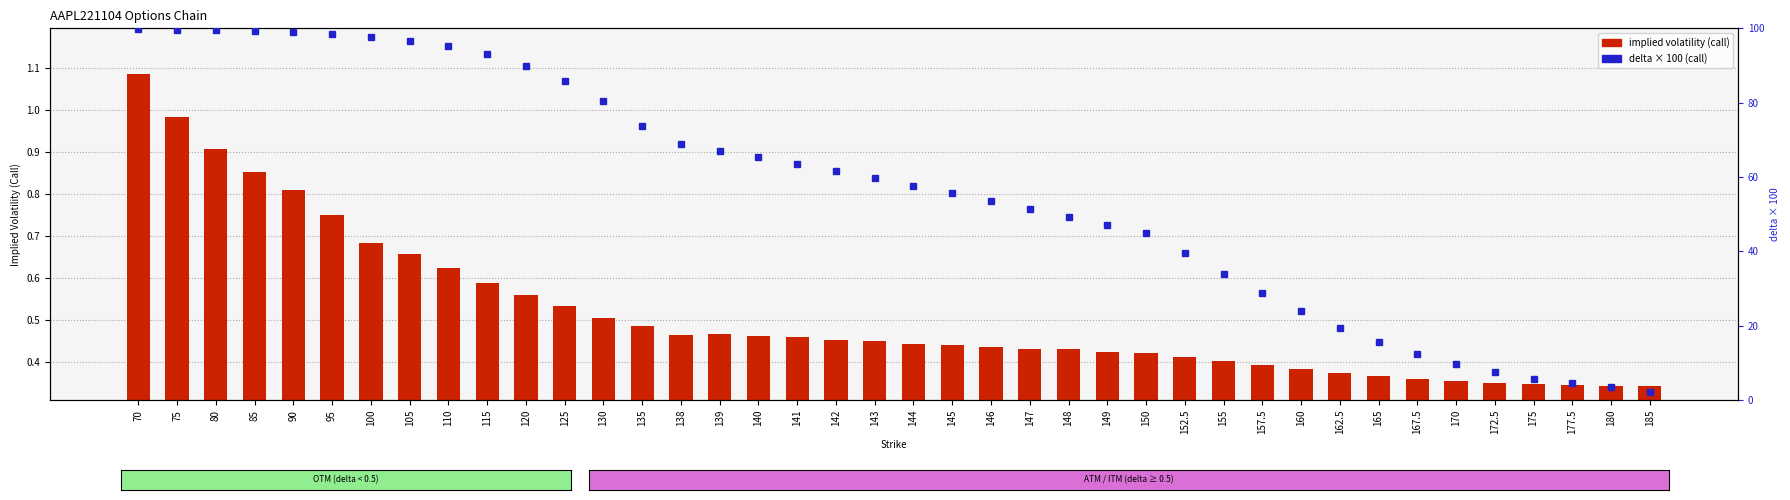

Count the number of data series in this chart.

2